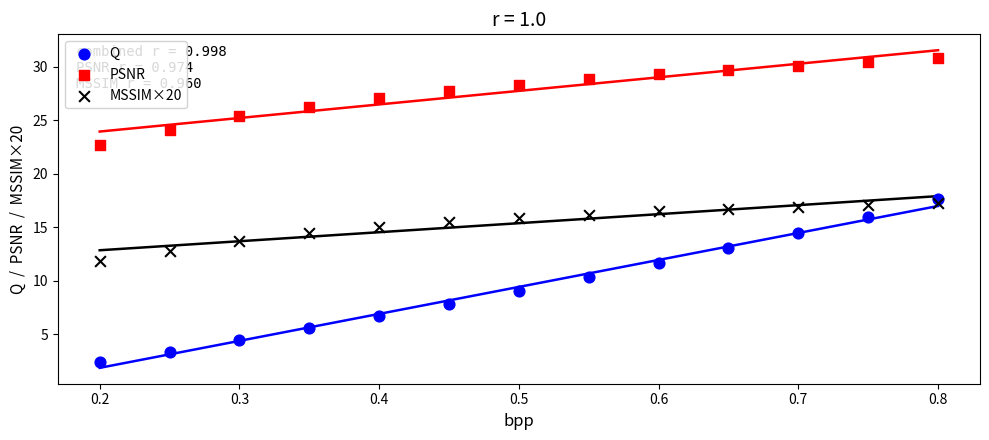

Across all data points, what is the range of Y values (max minus min)?

28.4